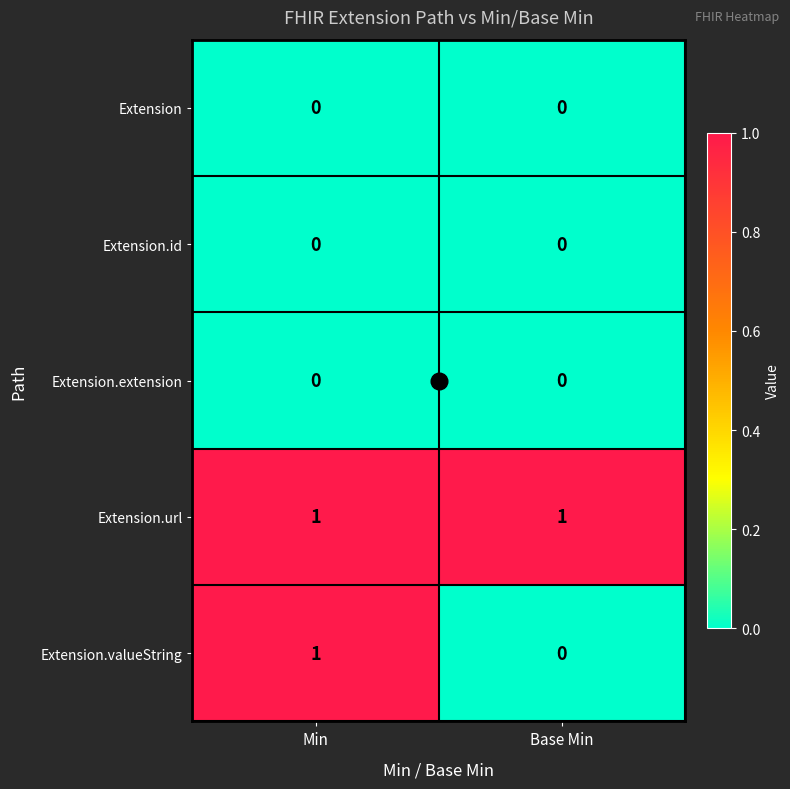

Which series has the largest range (max minus min)?

Extension.valueString